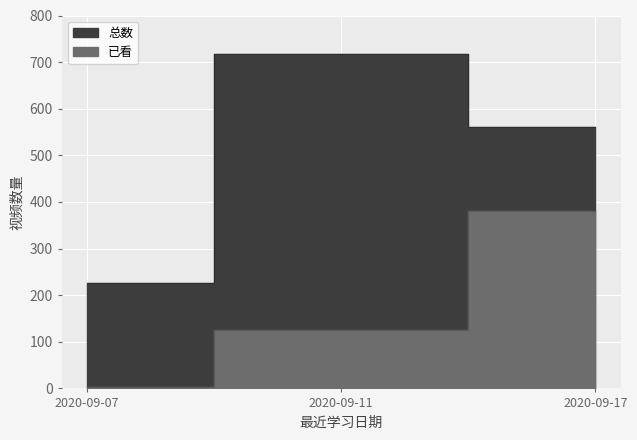

Count the number of categories in the chart.

3